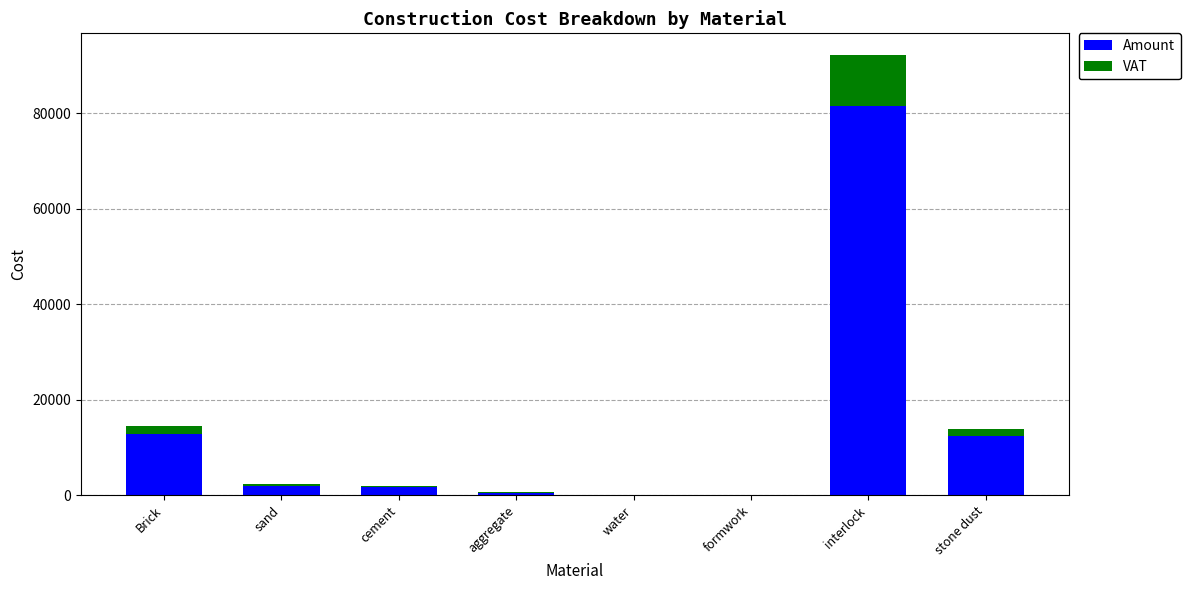

The Amount series shows 22876.7 at Brick. True or false?

False